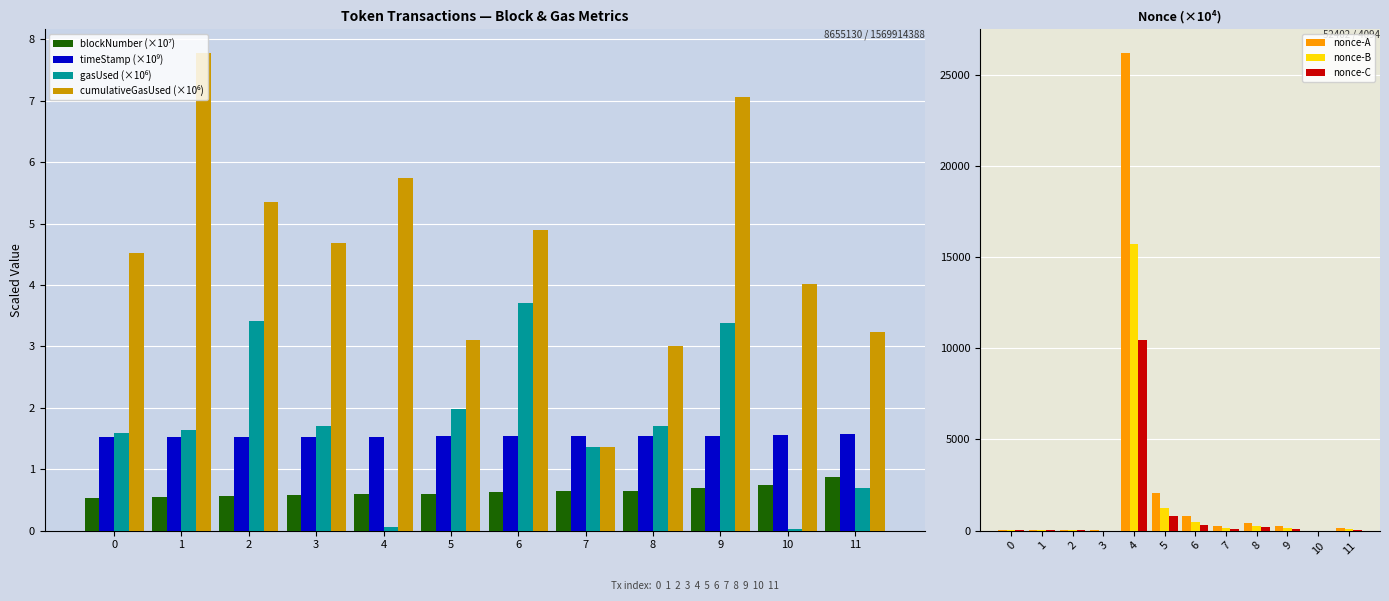

What is the value of the nonce bar at the 3rd from the left?

43.5